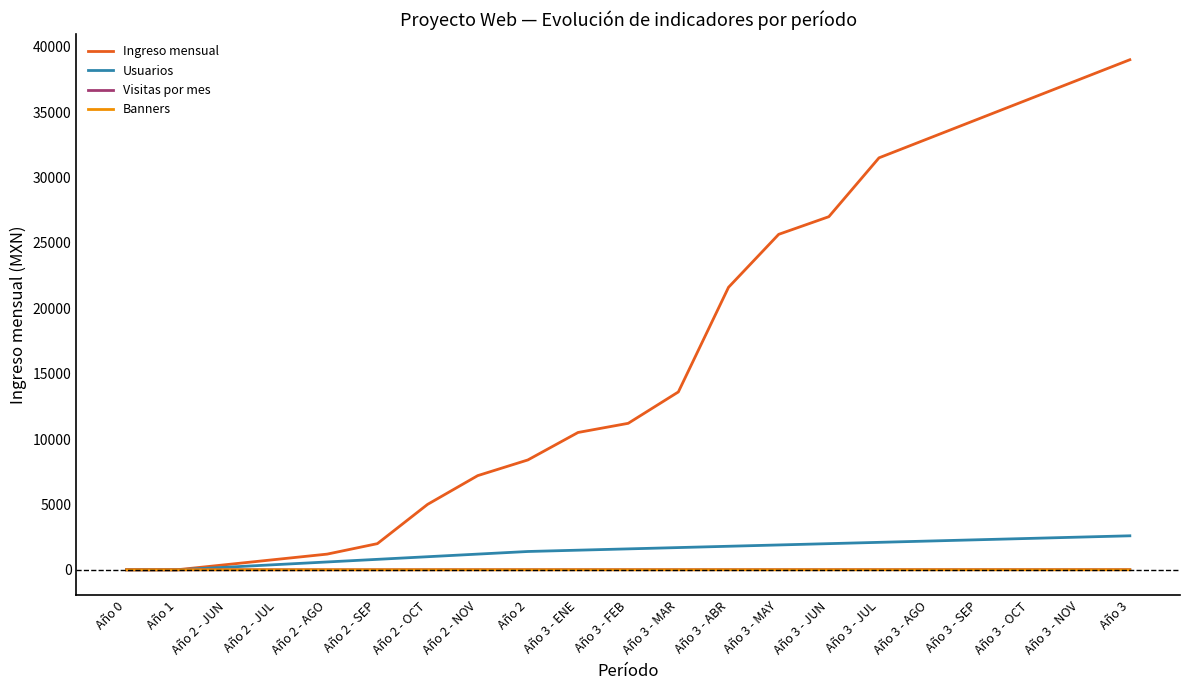

What is the difference between the maximum and minimum values in the Visitas por mes series?

10